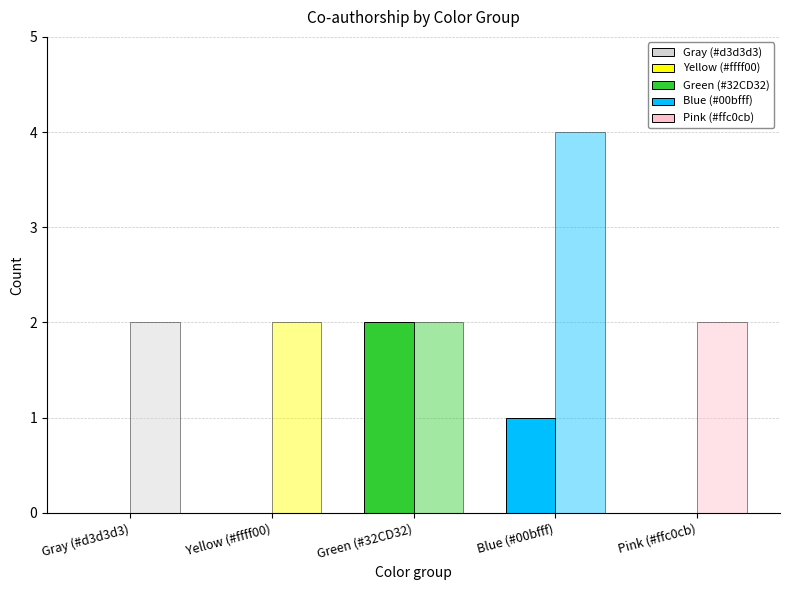

How many groups of bars are there?

5